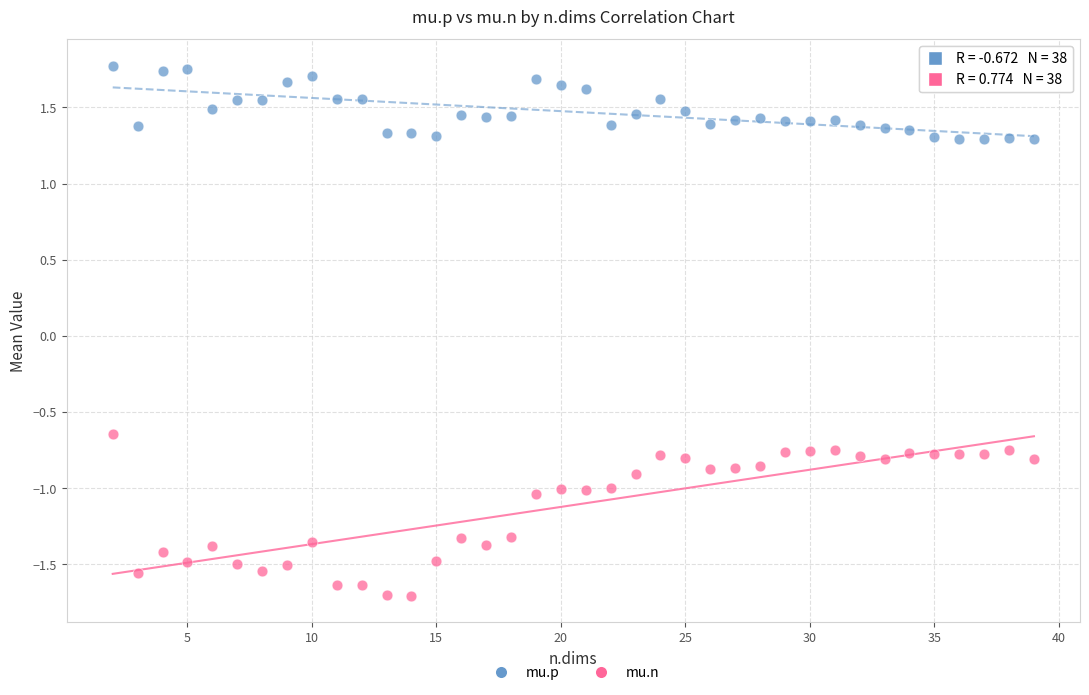

Which series has the widest spread of Y values?

mu.n